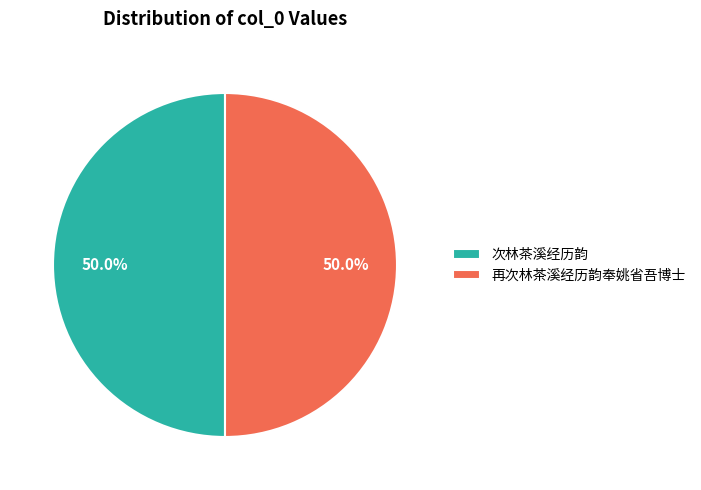

What percentage is the 再次林茶溪经历韵奉姚省吾博士 slice, to the nearest percent?

50%